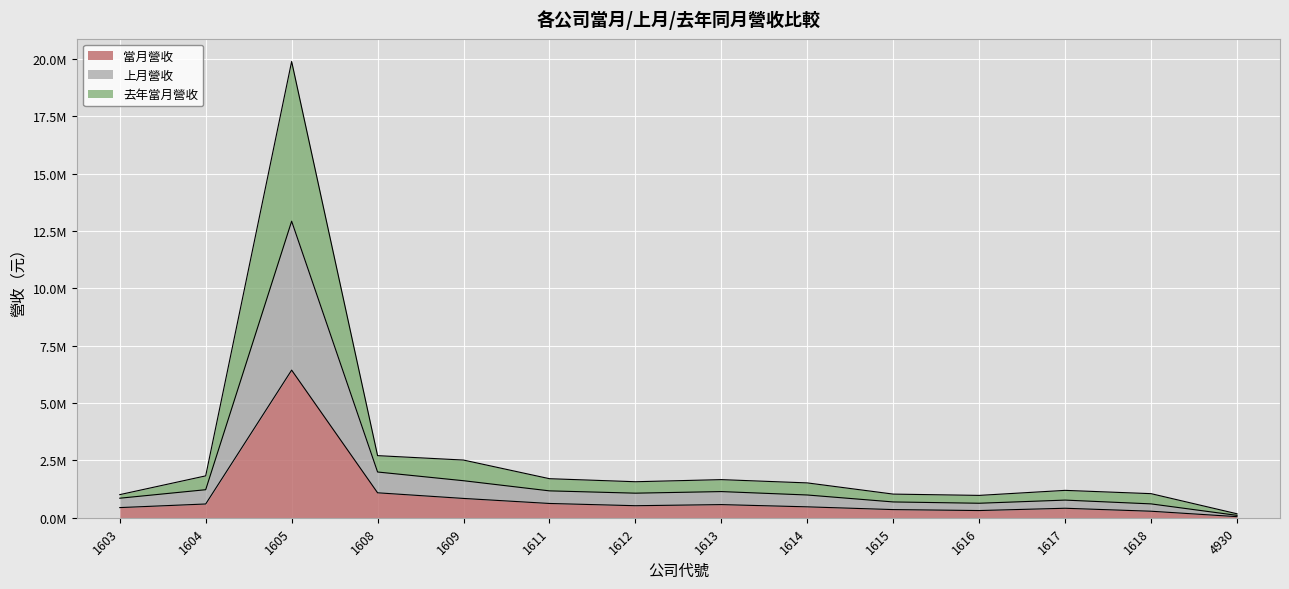

Reading right to left, list all the values displayed in this chart.

當月營收: 47176	283475	412828	313325	354806	474654	572204	523891	621674	840902	1086610	6434265	598764	441749
上月營收: 102812	602995	768307	631272	687921	990926	1139668	1070517	1170915	1612964	1993224	12924246	1221340	850744
去年當月營收: 171936	1049146	1192500	973599	1029662	1518089	1660709	1569030	1701365	2513756	2706412	19885700	1824508	1006691